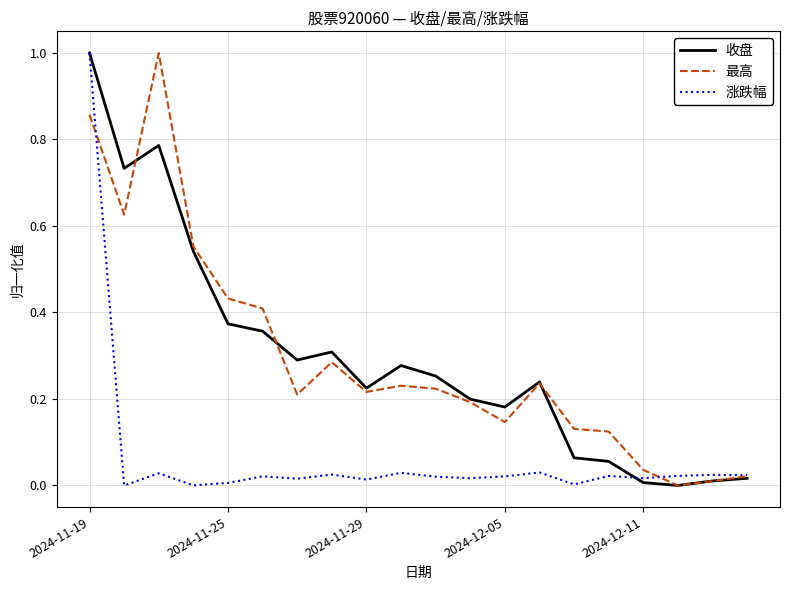

What is the highest value of the 收盘 series?

1.0